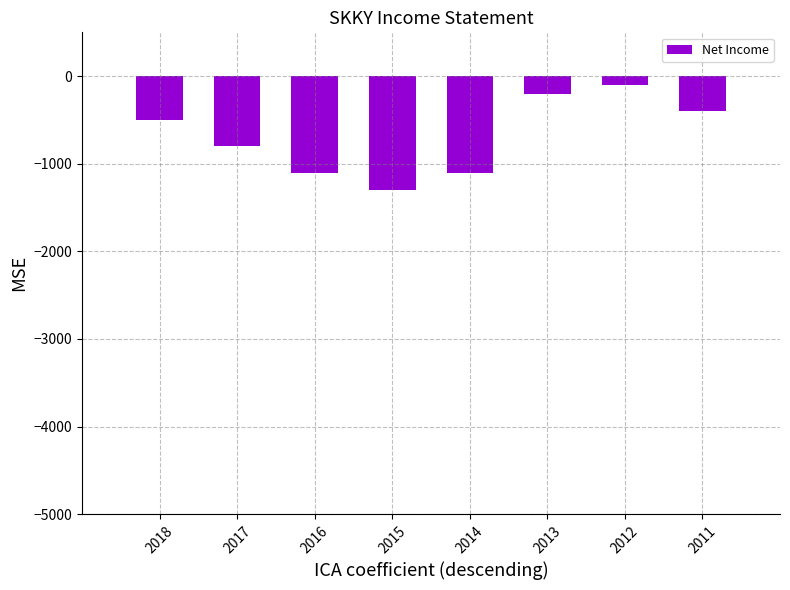

The value at 2015 is -677. True or false?

False